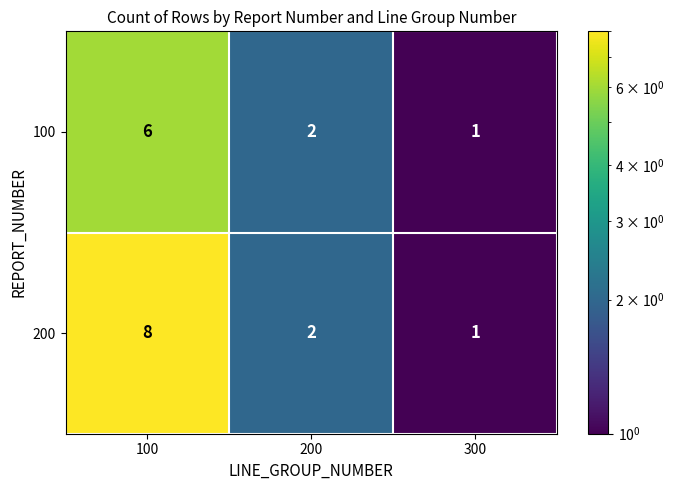

Which series has the widest spread of values?

200